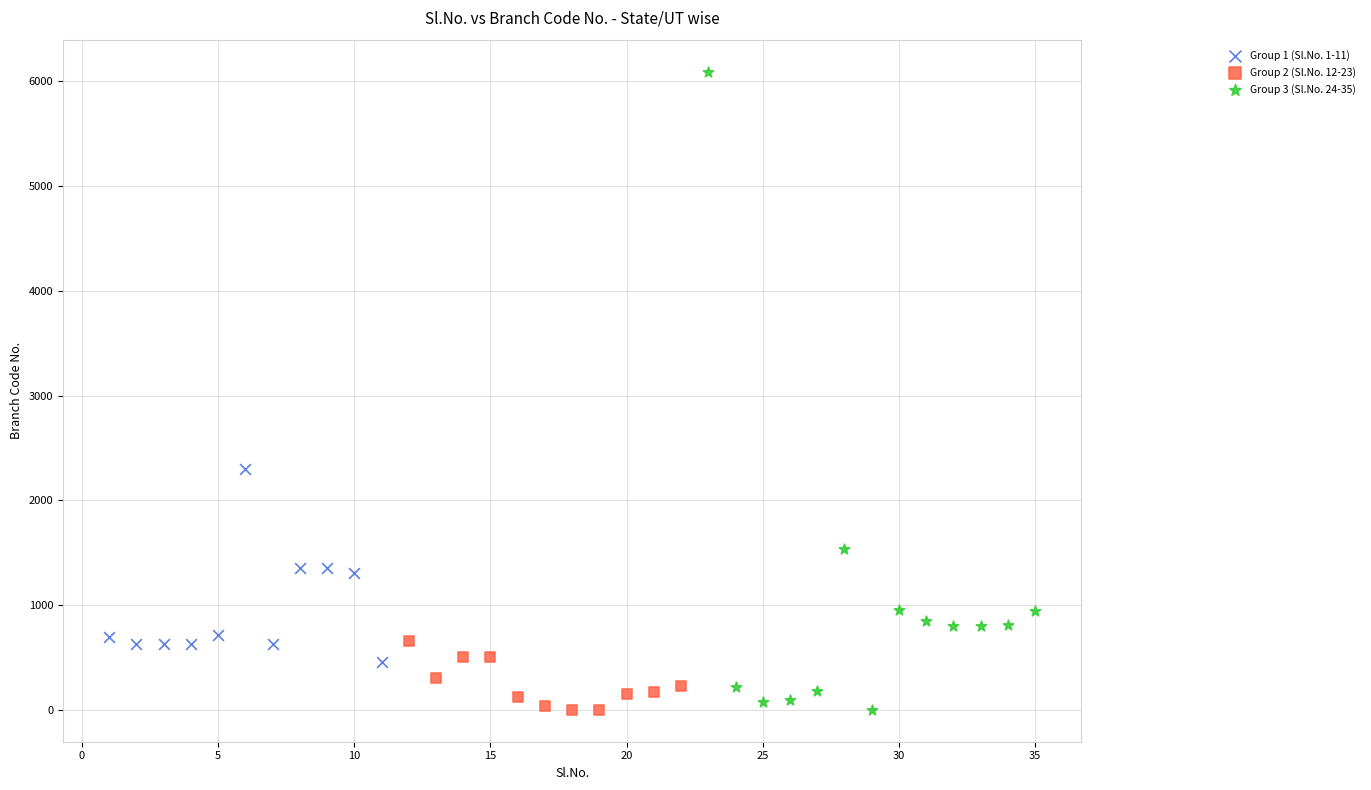

What are all the series names shown in the legend?

Group 1 (Sl.No. 1-11), Group 2 (Sl.No. 12-23), Group 3 (Sl.No. 24-35)